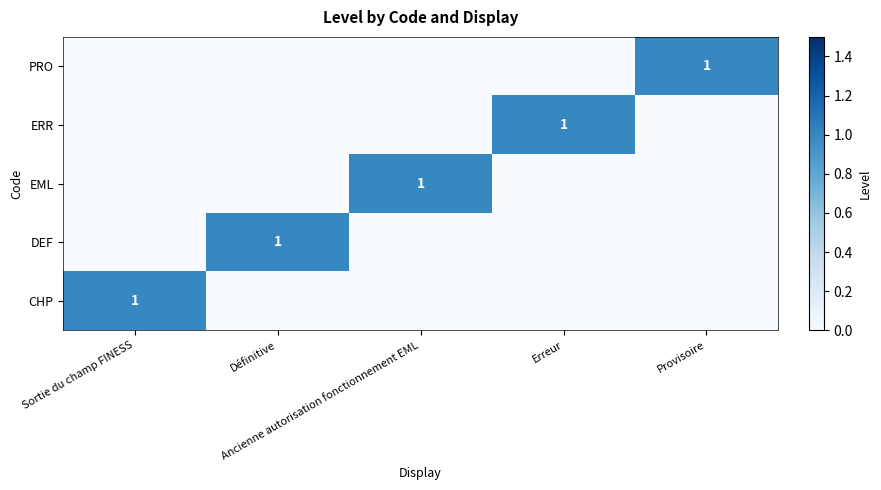

List the labels in order of ERR value, smallest first.

Sortie du champ FINESS, Définitive, Ancienne autorisation fonctionnement EML, Provisoire, Erreur